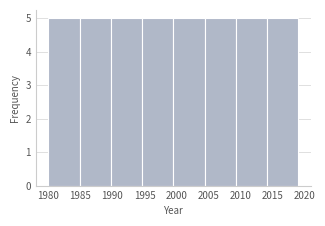

What is the height of the bar covering 1980.0 to 1985.0 on the x-axis? Neither the bar edges nor the heights are printed on the chart, so give them approximately, as read against the axes.

5